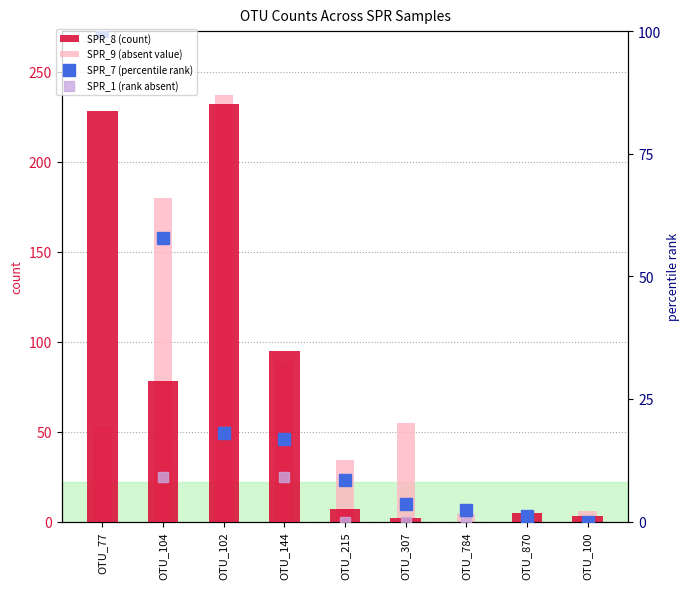

The SPR_8 (count) series shows 130.6 at OTU_144. True or false?

False